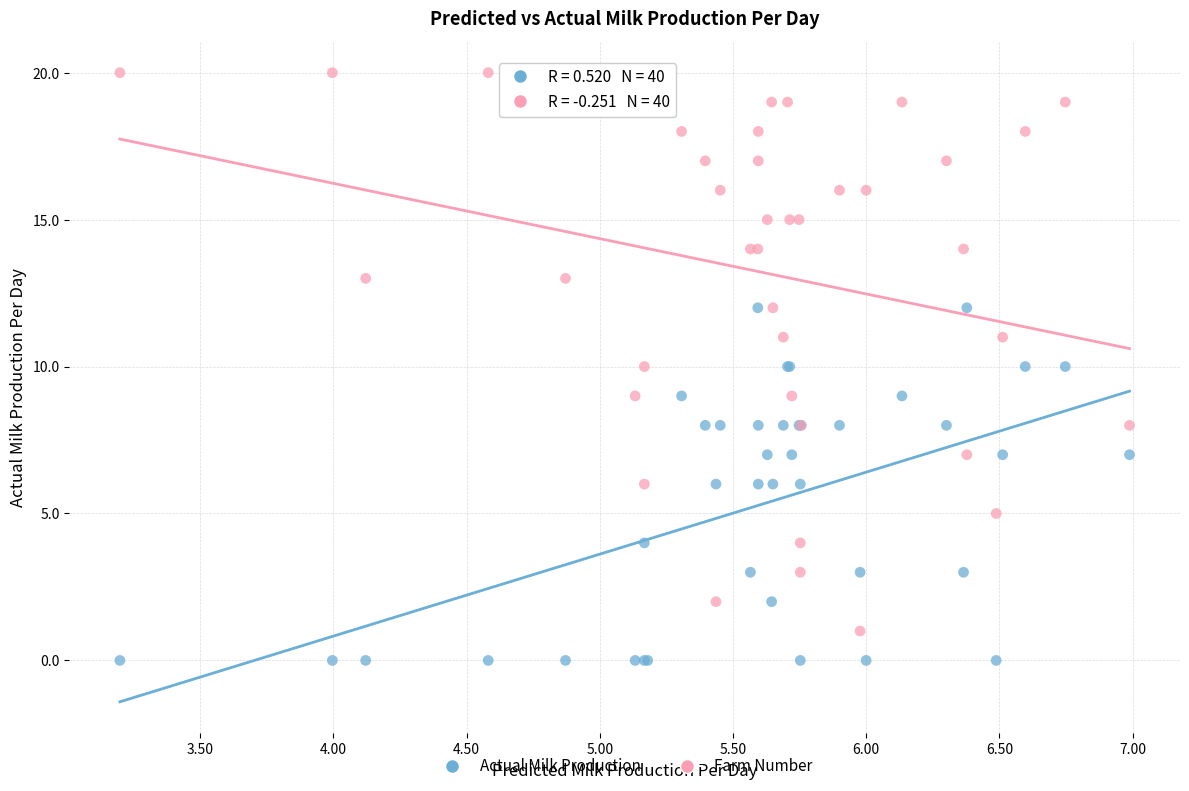

Which series reaches the maximum Y coordinate?

Farm Number